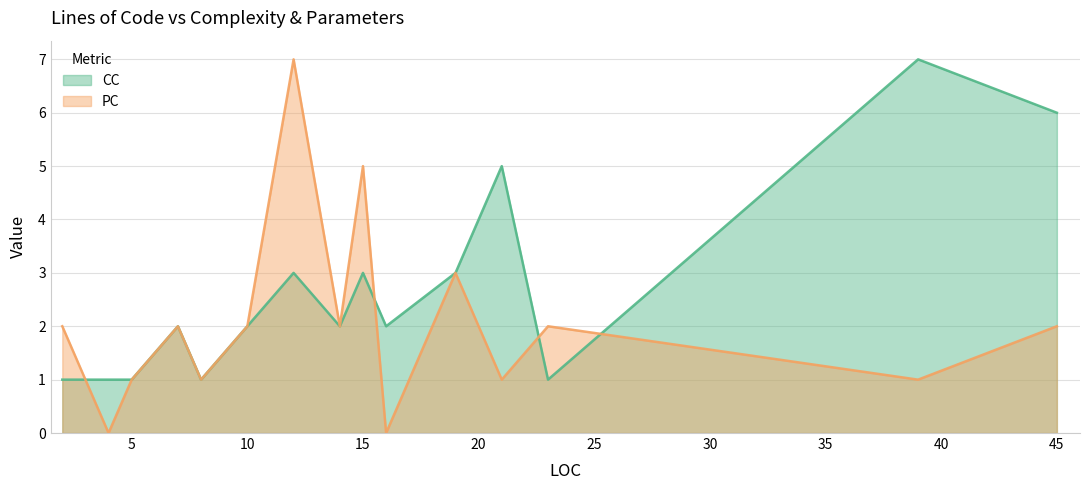

True or false: PC has more than 2 points higher than both neighbors.

True